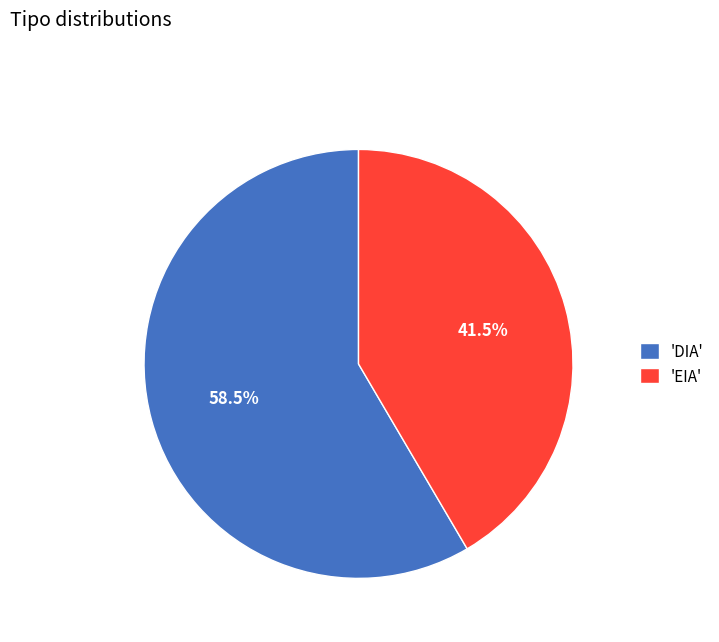

Which category has the smallest portion of the pie?

'EIA'